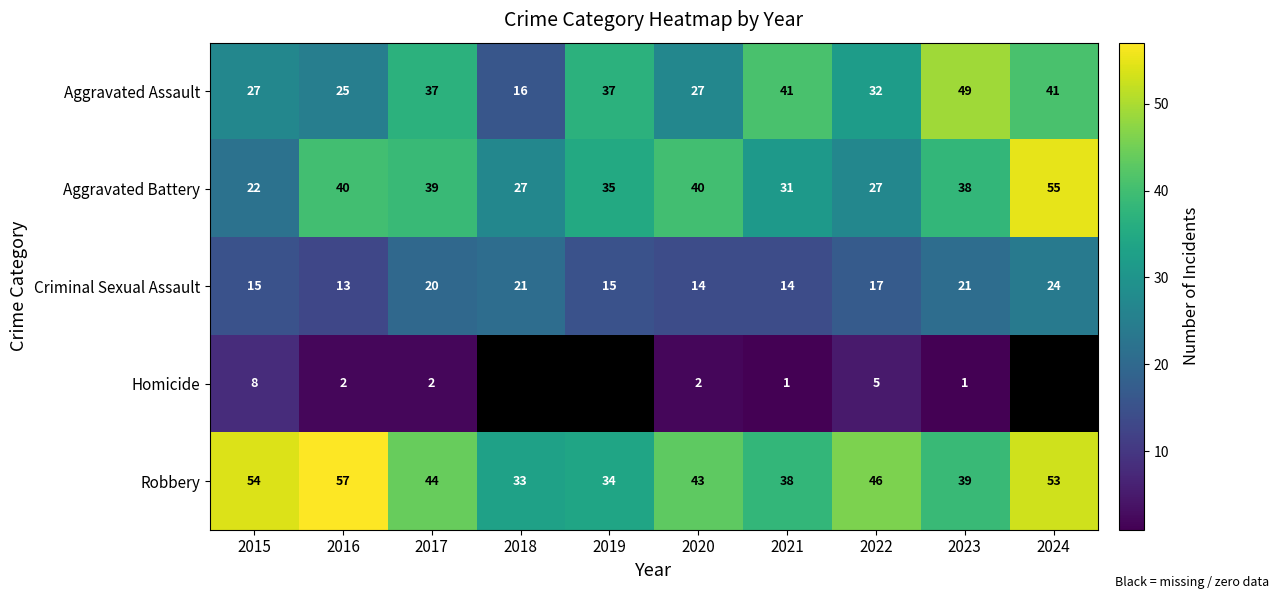

Is the value of Aggravated Assault at 2017 greater than the value of Homicide at 2023?

Yes